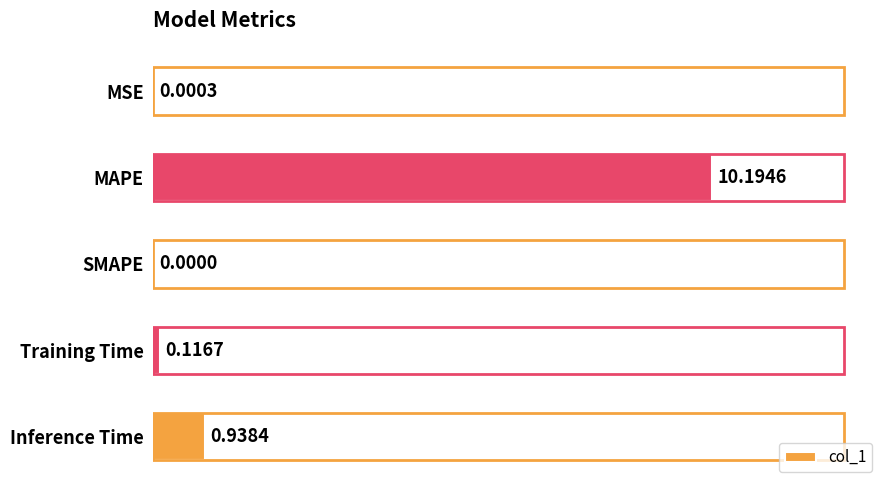

Where is the data nearest to the value 5?

Inference Time